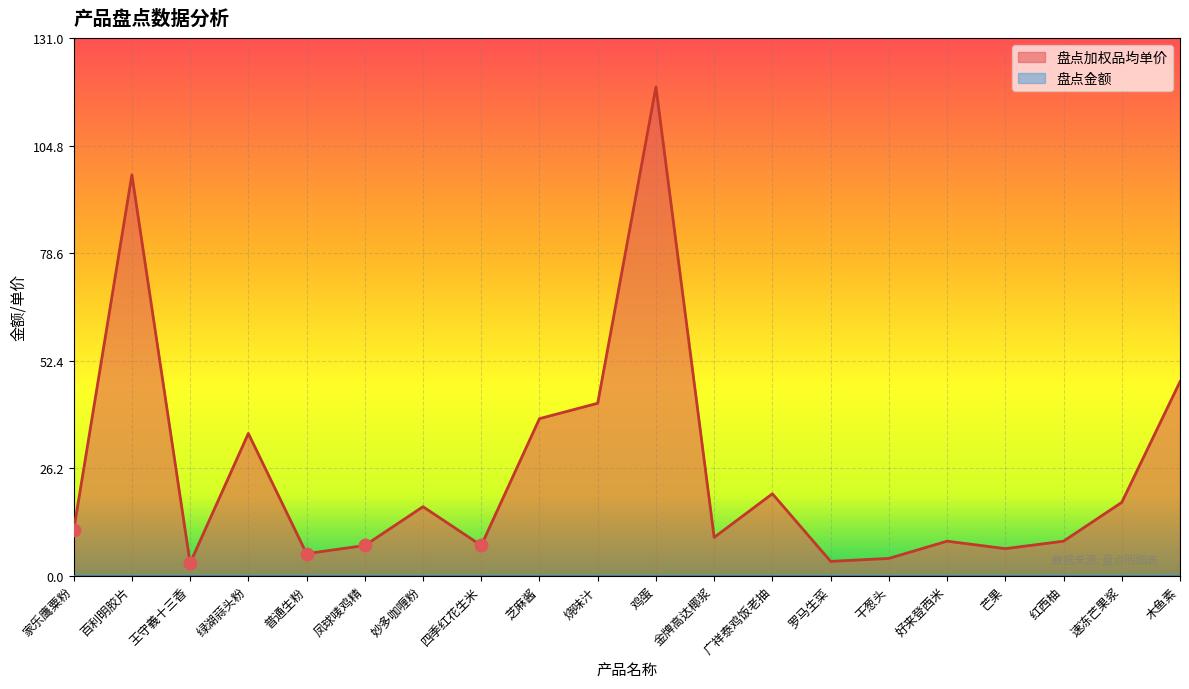

What is the change in value from 家乐鹰粟粉 to 干葱头?

-6.8